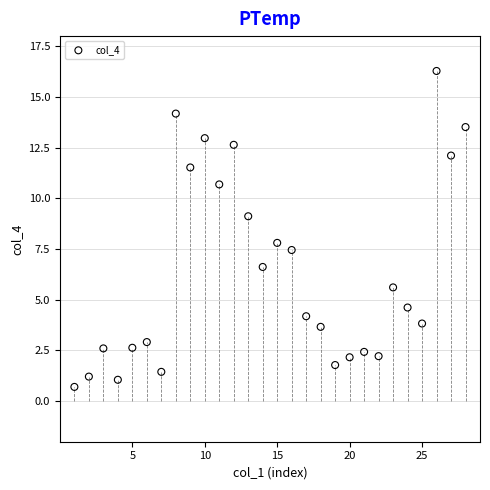

What is the range of X values (max minus min)?

27.0